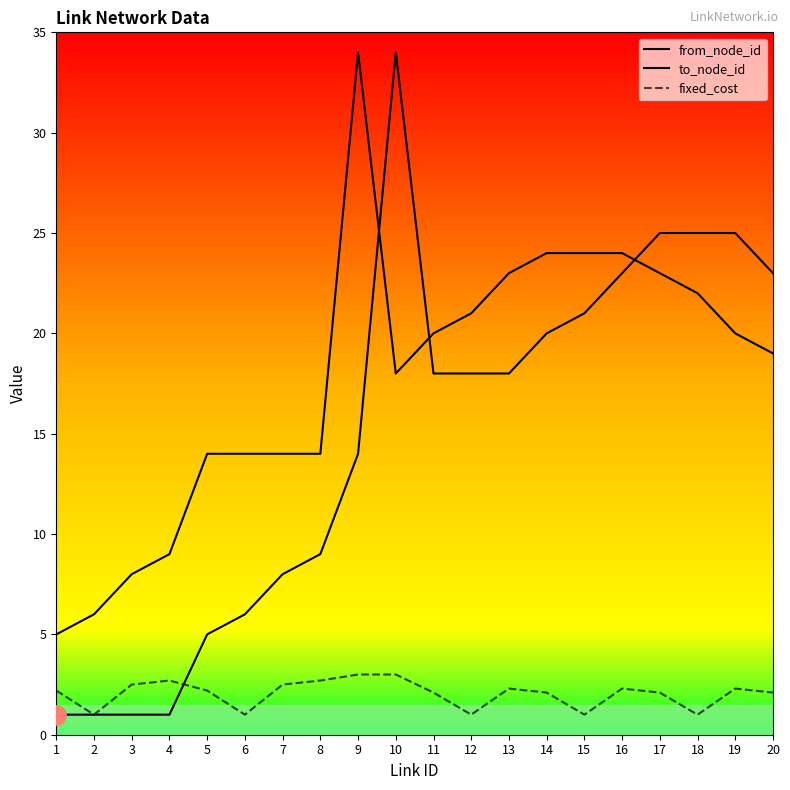

At how many categories does at least one series exceed 15?

12